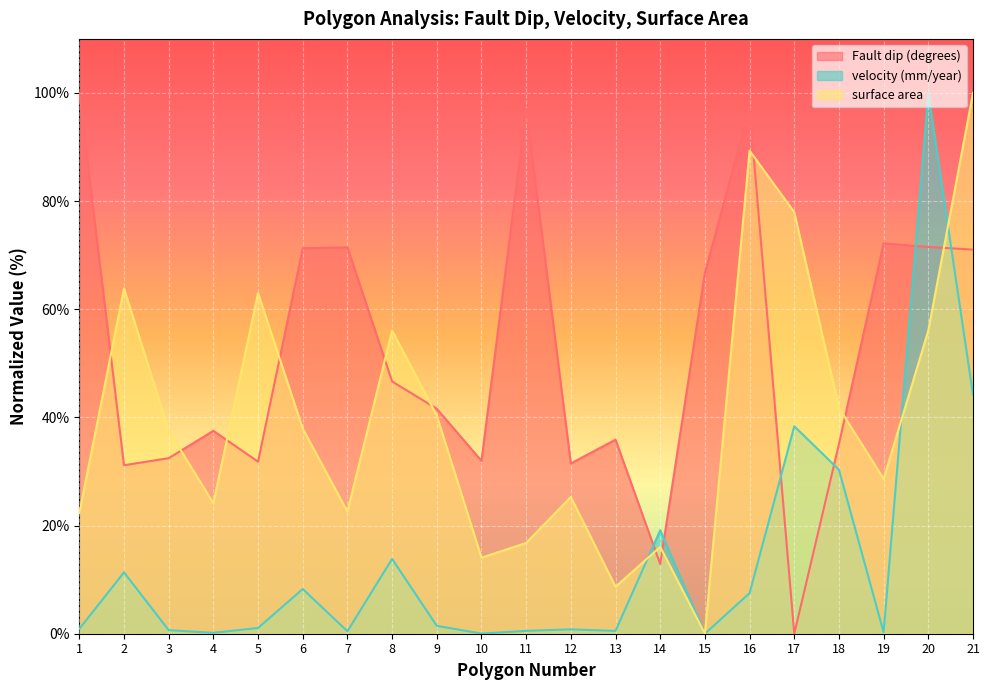

True or false: Fault dip (degrees) has a value of 23.6 at 6.

False